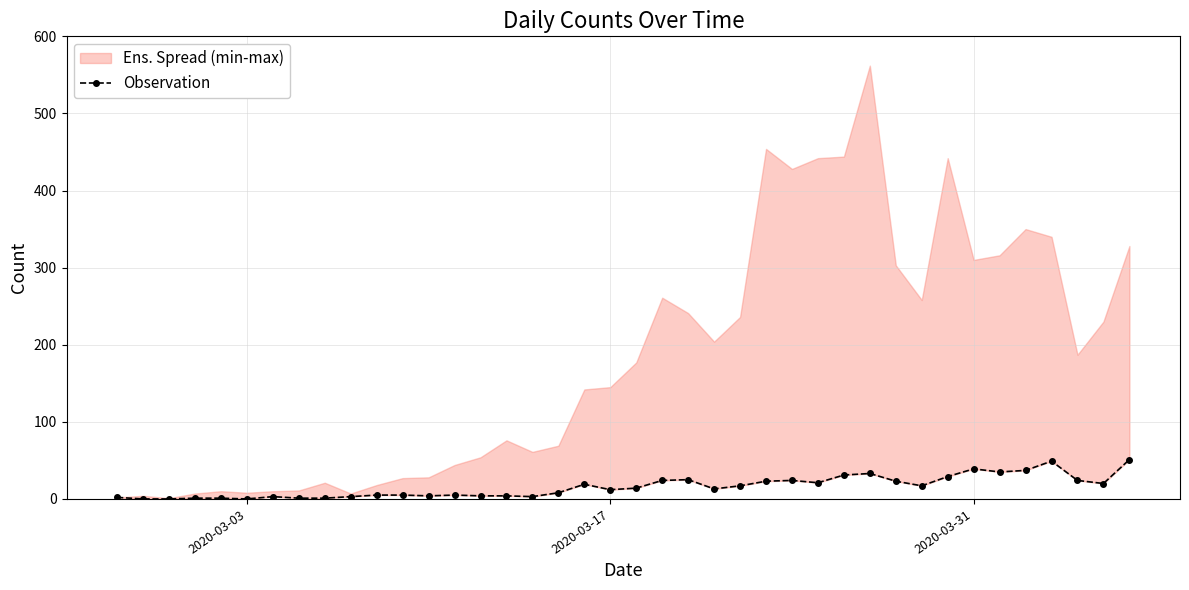

Reading left to right, list all the values displayed in this chart.

2	0	0	1	1	0	3	1	1	3	5	5	4	5	4	4	3	8	19	12	14	24	25	13	17	23	24	21	31	33	23	17	29	39	35	37	49	24	20	51